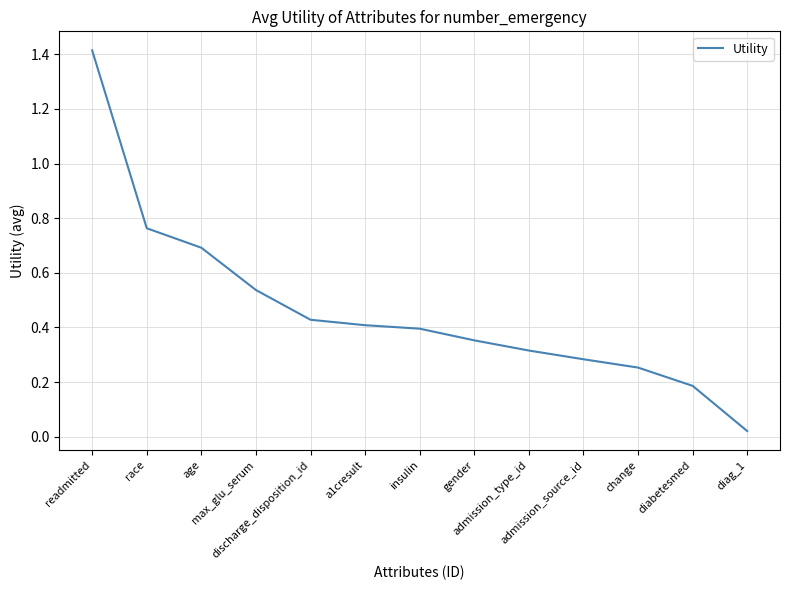

True or false: there are more than 0 points higher than both neighbors.

False